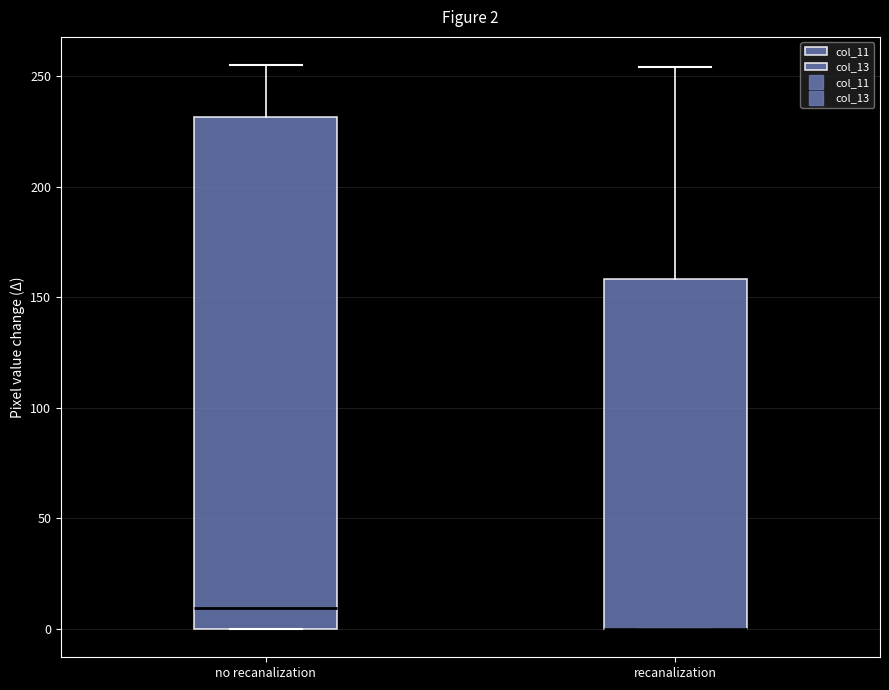

Which box is the tallest, from its lower edge to its upper edge?

no recanalization